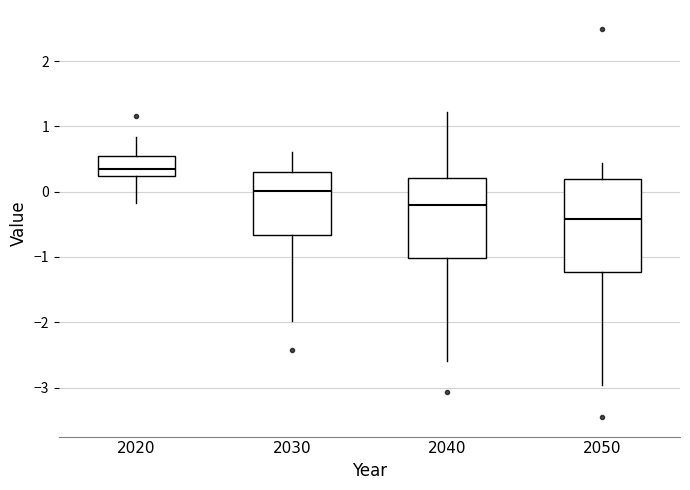

Reading left to right, read every box against the y-axis: the position of its median line, the range the box covers, and the ends of its whiskers. The values are not printed on the chart, so give them approximately, as read against the axis.

2020: median 0.3, box 0.2 to 0.5, whiskers -0.2 to 0.8
2030: median 0.0, box -0.7 to 0.3, whiskers -2.0 to 0.6
2040: median -0.2, box -1.0 to 0.2, whiskers -2.6 to 1.2
2050: median -0.4, box -1.2 to 0.2, whiskers -3.0 to 0.4